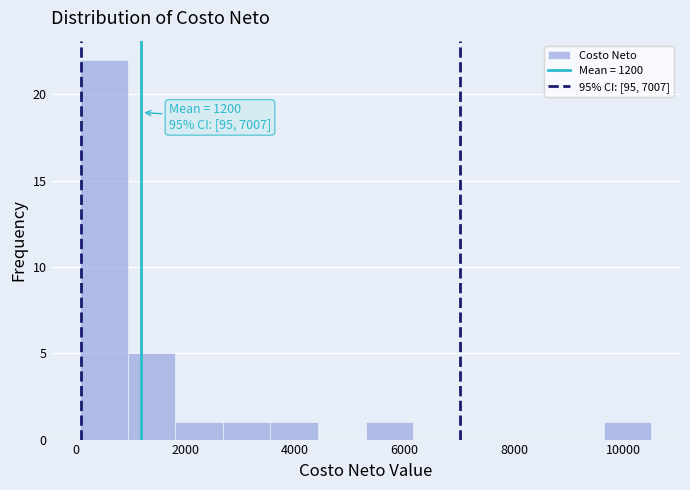

Which range on the x-axis has the tallest bar?

0 to 1000